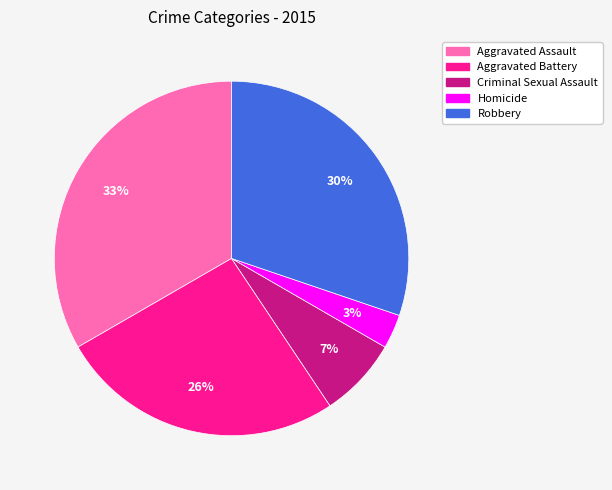

Is it true that Robbery is 30% of the pie?

True